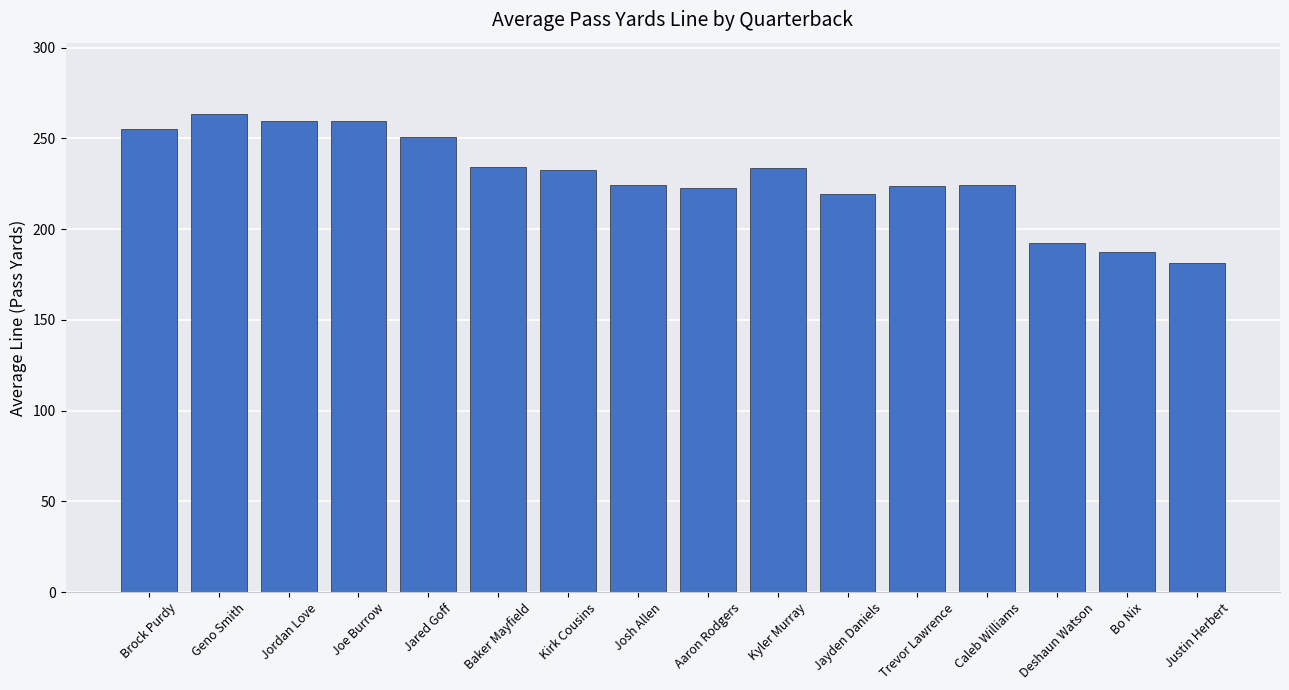

What position from the right is Aaron Rodgers?

8